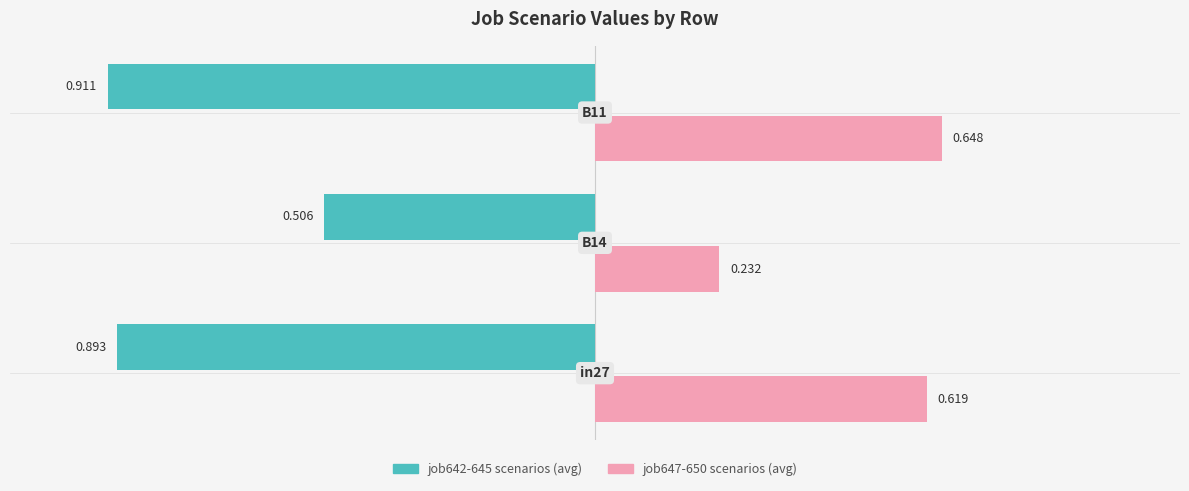

Where is job650_scenario0_1359 nearest to the value 0?

B14